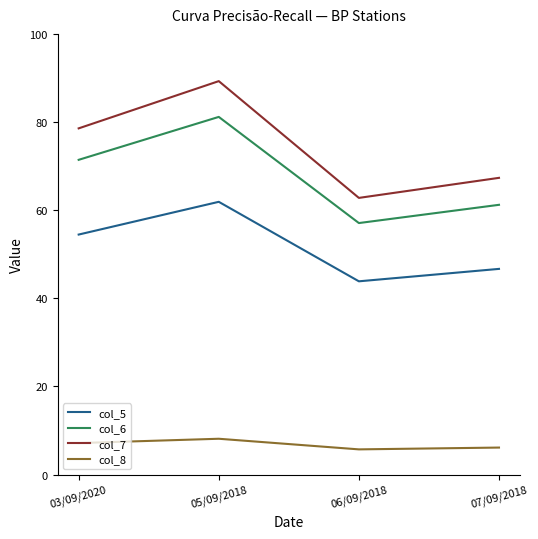

At how many categories does at least one series exceed 22?

4